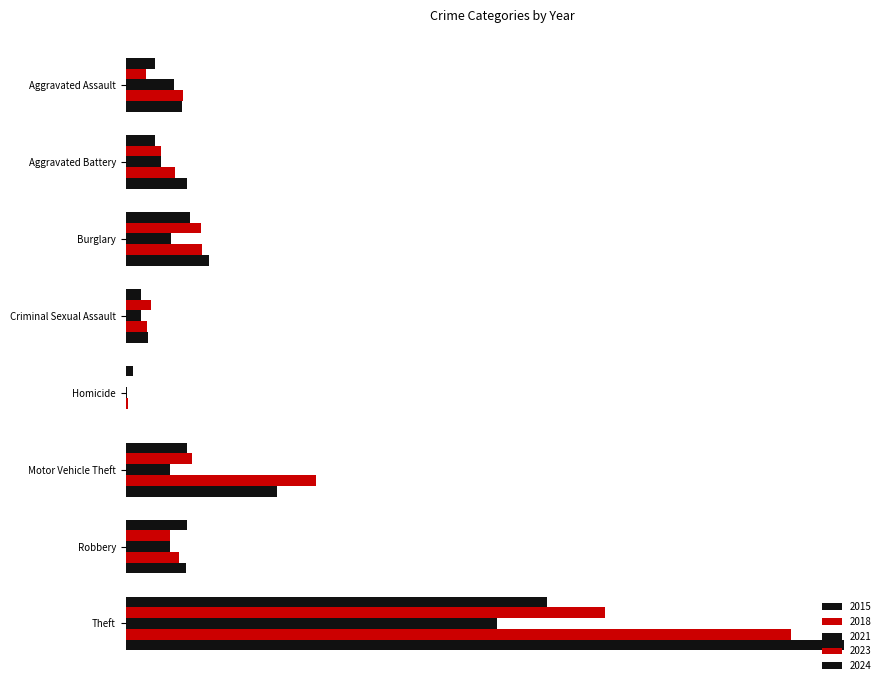

Reading right to left, list all the values displayed in this chart.

2015: Theft=614	Robbery=90	Motor Vehicle Theft=89	Homicide=11	Criminal Sexual Assault=22	Burglary=94	Aggravated Battery=43	Aggravated Assault=42
2018: Theft=699	Robbery=65	Motor Vehicle Theft=97	Homicide=1	Criminal Sexual Assault=37	Burglary=110	Aggravated Battery=51	Aggravated Assault=29
2021: Theft=541	Robbery=64	Motor Vehicle Theft=64	Homicide=2	Criminal Sexual Assault=22	Burglary=66	Aggravated Battery=51	Aggravated Assault=71
2023: Theft=970	Robbery=77	Motor Vehicle Theft=278	Homicide=3	Criminal Sexual Assault=31	Burglary=112	Aggravated Battery=72	Aggravated Assault=84
2024: Theft=1048	Robbery=88	Motor Vehicle Theft=221	Homicide=0	Criminal Sexual Assault=33	Burglary=122	Aggravated Battery=89	Aggravated Assault=82